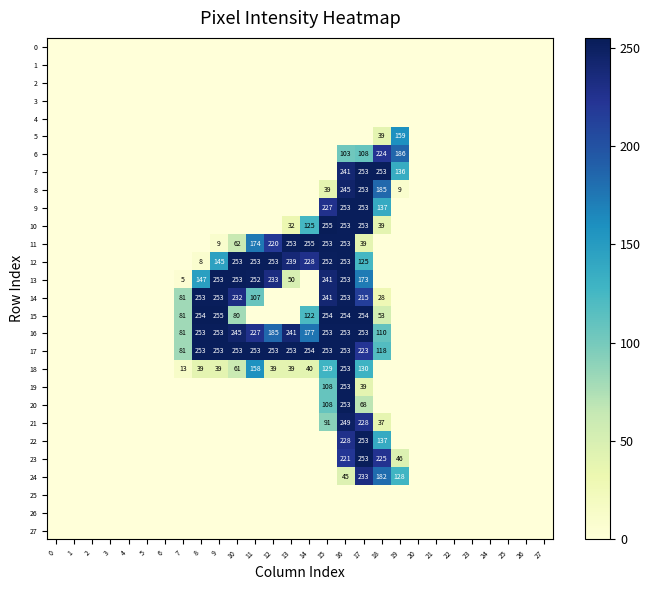

At which category is the sum across all series the highest?

16